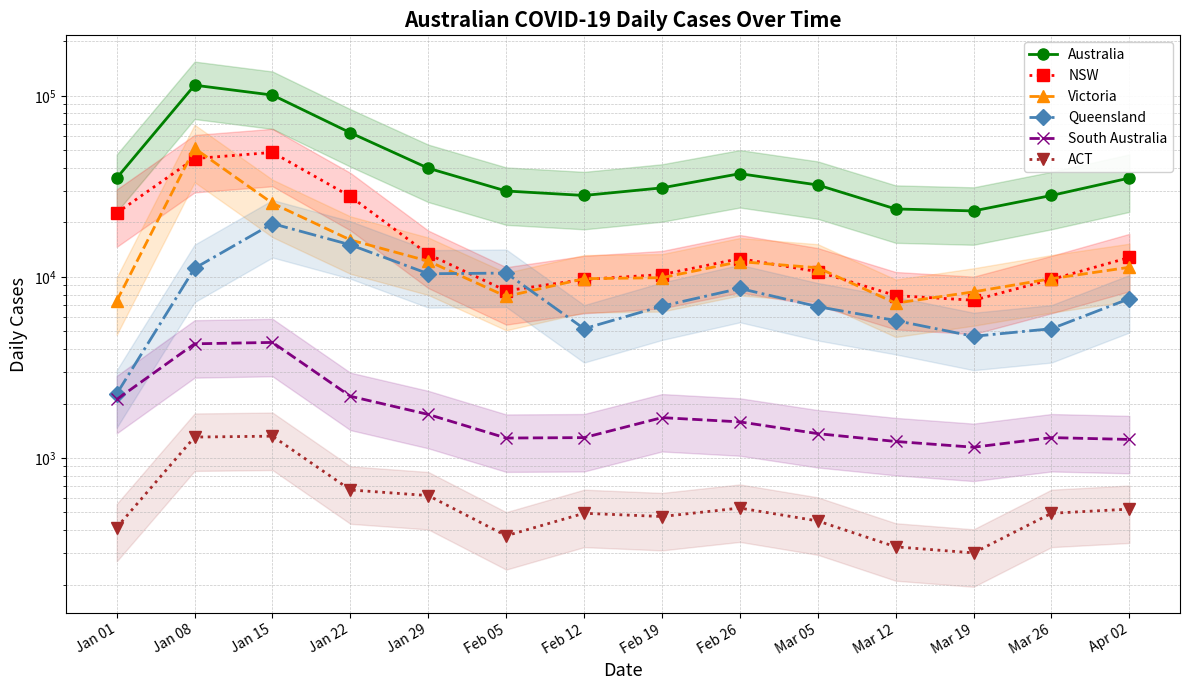

At which label is Victoria closest to 29262?

Jan 15